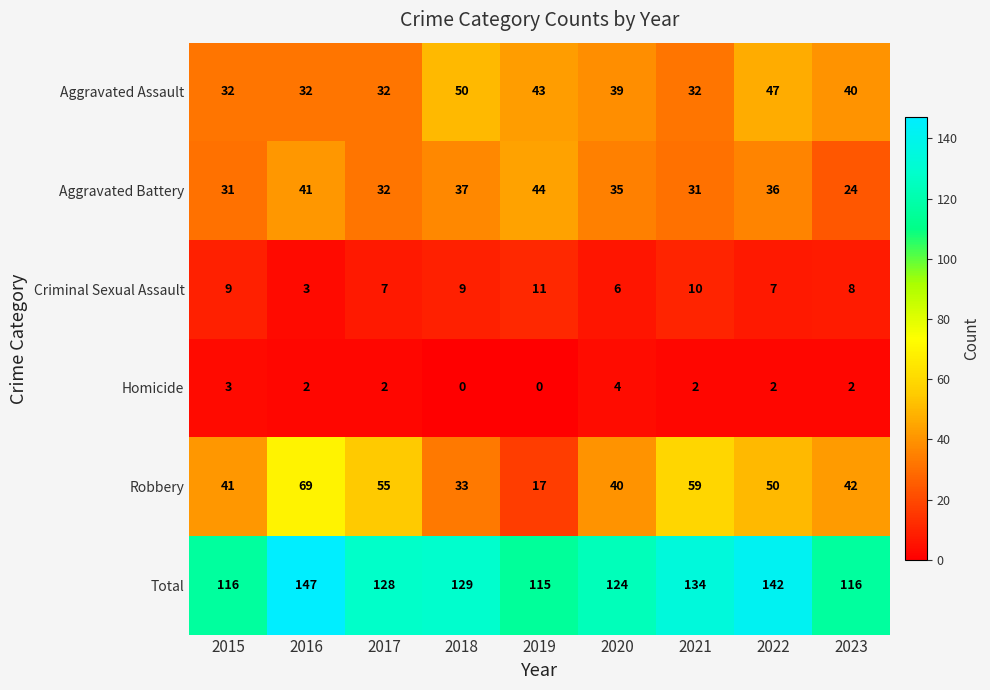

Where is Aggravated Assault nearest to the value 41?

2023